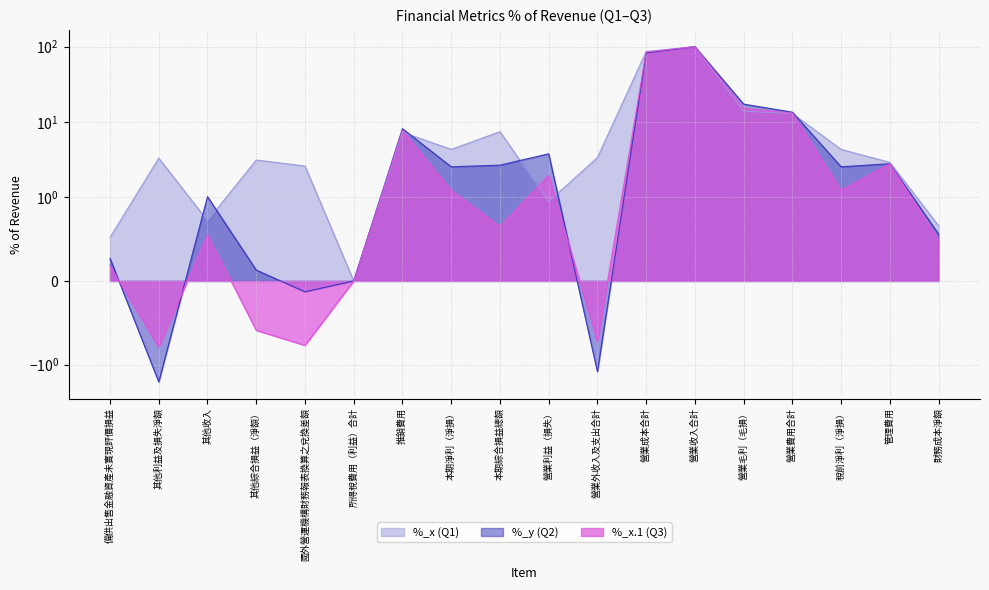

Reading left to right, list all the values displayed in this chart.

%_x: 備供出售金融資產未實現評價損益=0.5	其他利益及損失淨額=3.3	其他收入=0.7	其他綜合損益（淨額）=3.1	國外營運機構財務報表換算之兌換差額=2.6	所得稅費用（利益）合計=0.0	推銷費用=7.3	本期淨利（淨損）=4.3	本期綜合損益總額=7.4	營業利益（損失）=0.9	營業外收入及支出合計=3.4	營業成本合計=86.1	營業收入合計=100.0	營業毛利（毛損）=13.9	營業費用合計=12.9	稅前淨利（淨損）=4.3	管理費用=2.9	財務成本淨額=0.7
%_y: 備供出售金融資產未實現評價損益=0.3	其他利益及損失淨額=-1.7	其他收入=1.0	其他綜合損益（淨額）=0.1	國外營運機構財務報表換算之兌換差額=-0.1	所得稅費用（利益）合計=0.0	推銷費用=8.2	本期淨利（淨損）=2.5	本期綜合損益總額=2.7	營業利益（損失）=3.8	營業外收入及支出合計=-1.2	營業成本合計=82.7	營業收入合計=100.0	營業毛利（毛損）=17.3	營業費用合計=13.5	稅前淨利（淨損）=2.5	管理費用=2.8	財務成本淨額=0.6
%_x.1: 備供出售金融資產未實現評價損益=0.2	其他利益及損失淨額=-0.8	其他收入=0.6	其他綜合損益（淨額）=-0.6	國外營運機構財務報表換算之兌換差額=-0.8	所得稅費用（利益）合計=0.0	推銷費用=7.7	本期淨利（淨損）=1.2	本期綜合損益總額=0.7	營業利益（損失）=2.0	營業外收入及支出合計=-0.7	營業成本合計=84.9	營業收入合計=100.0	營業毛利（毛損）=15.1	營業費用合計=13.1	稅前淨利（淨損）=1.2	管理費用=2.8	財務成本淨額=0.5